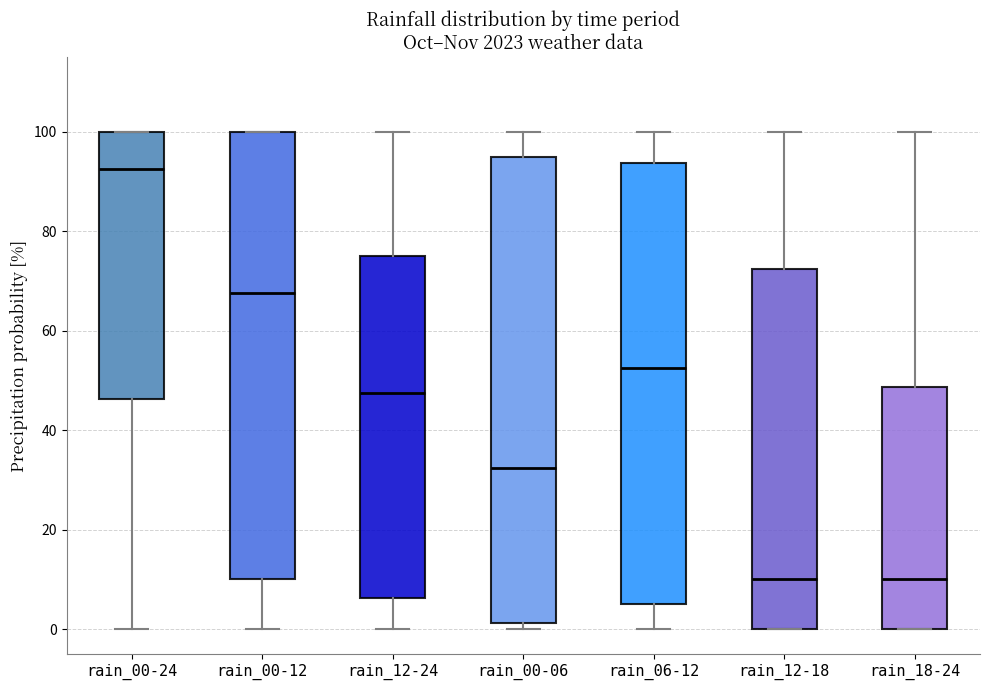

Which box is the tallest, from its lower edge to its upper edge?

rain_00-06